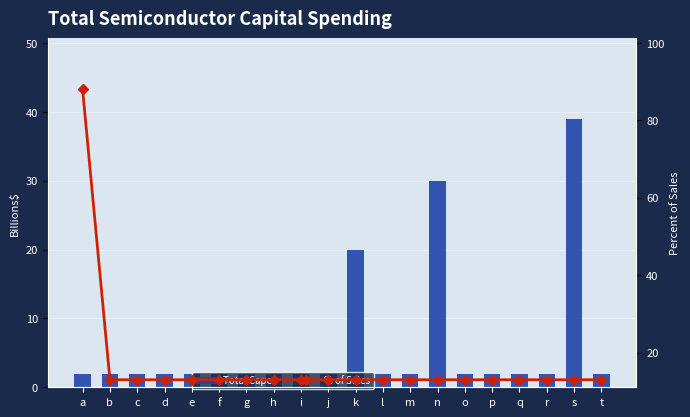

How many series are shown in this chart?

2